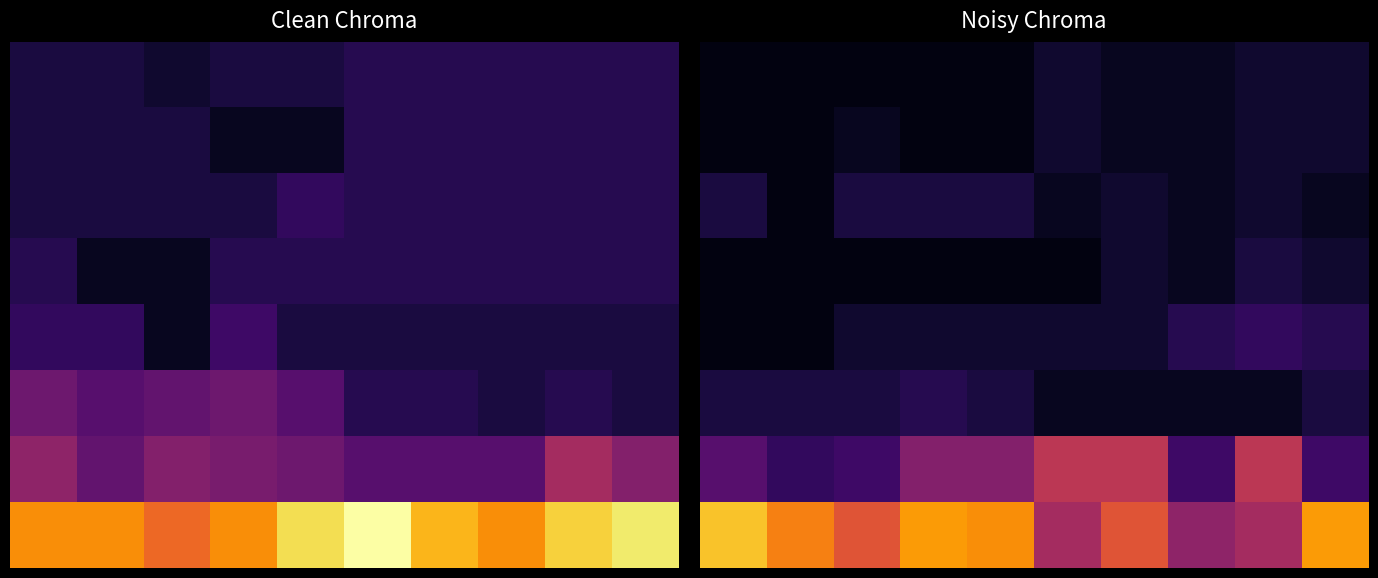

What is the difference between the highest and lowest values at 7?

22.6